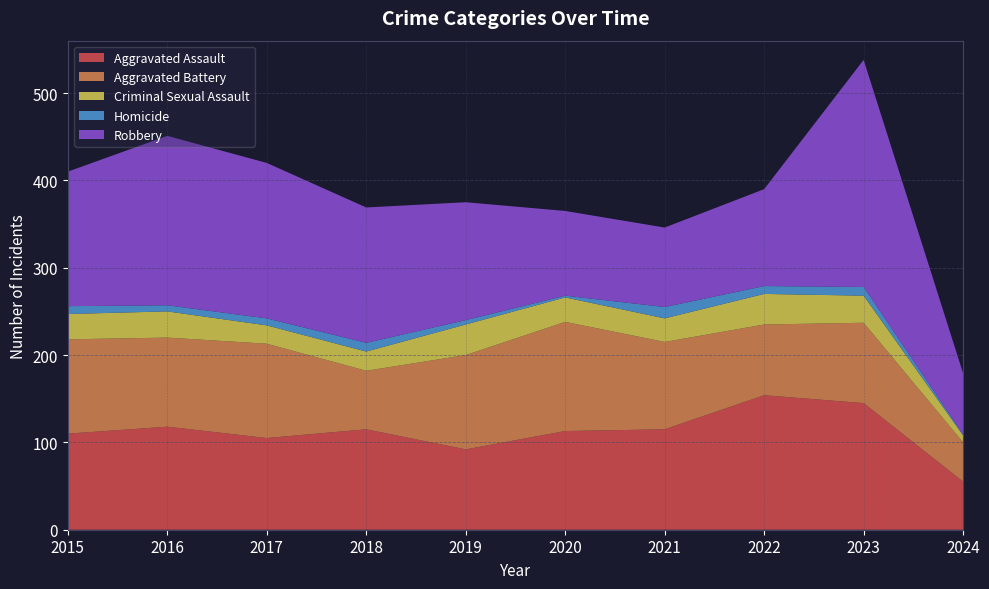

Reading left to right, transcribe all the data shown in this chart.

Aggravated Assault: 110	118	105	115	92	113	115	154	145	55
Aggravated Battery: 108	102	108	67	108	125	100	81	92	45
Criminal Sexual Assault: 29	30	21	22	35	28	27	35	31	8
Homicide: 9	7	8	10	5	2	13	9	10	1
Robbery: 154	194	178	155	135	97	91	111	260	70